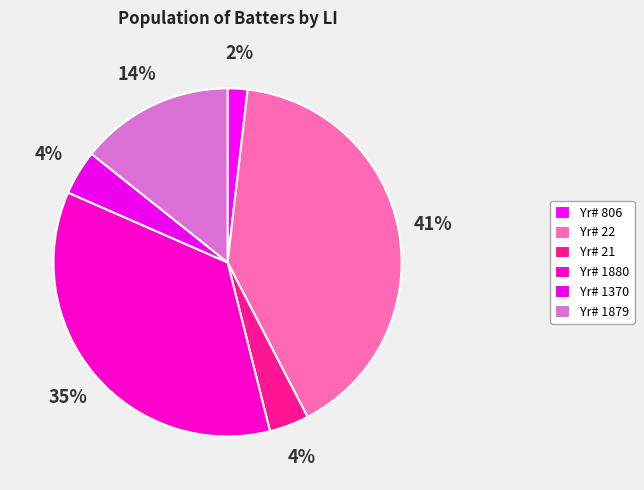

How many segments does this pie chart have?

6